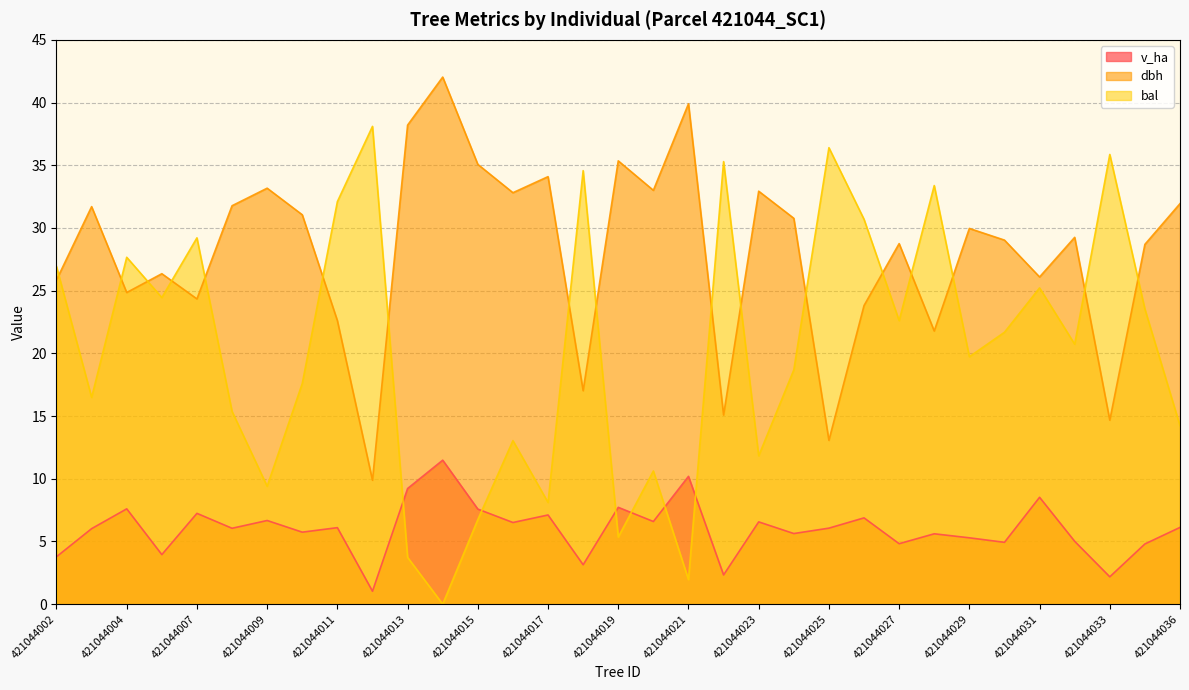

How many lines are shown in the chart?

3